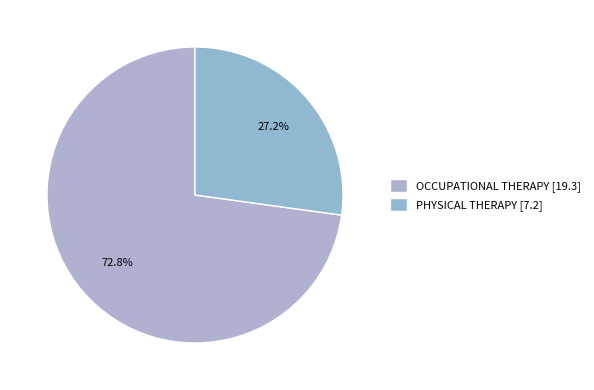

True or false: PHYSICAL THERAPY accounts for 17% of the total.

False